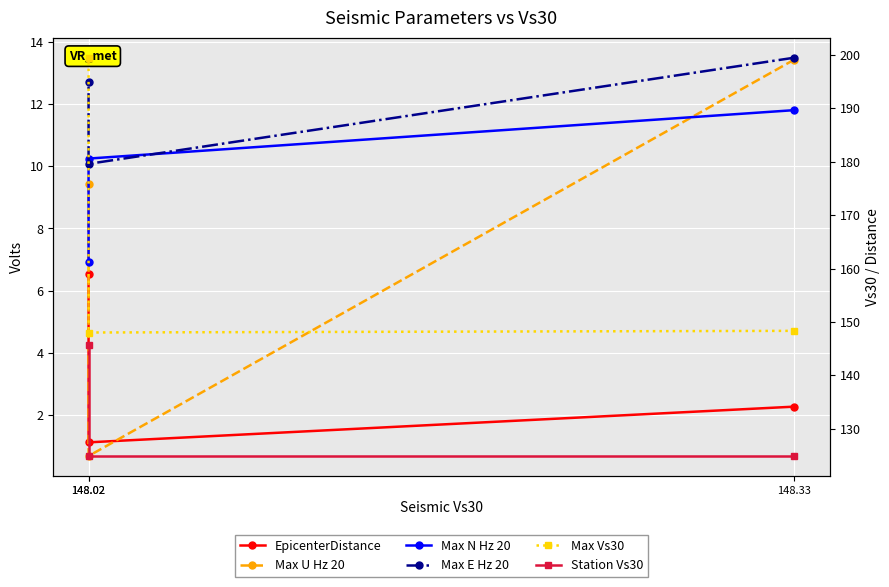

At which label does Max U Hz 20 reach its minimum?

148.02